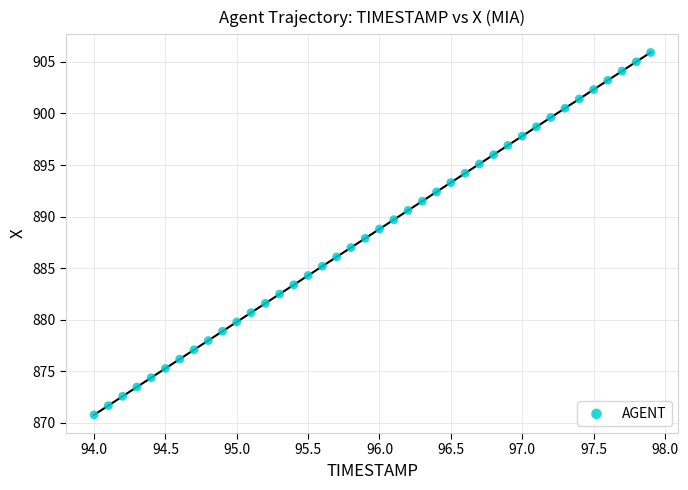

What is the range of Y values (max minus min)?

35.1